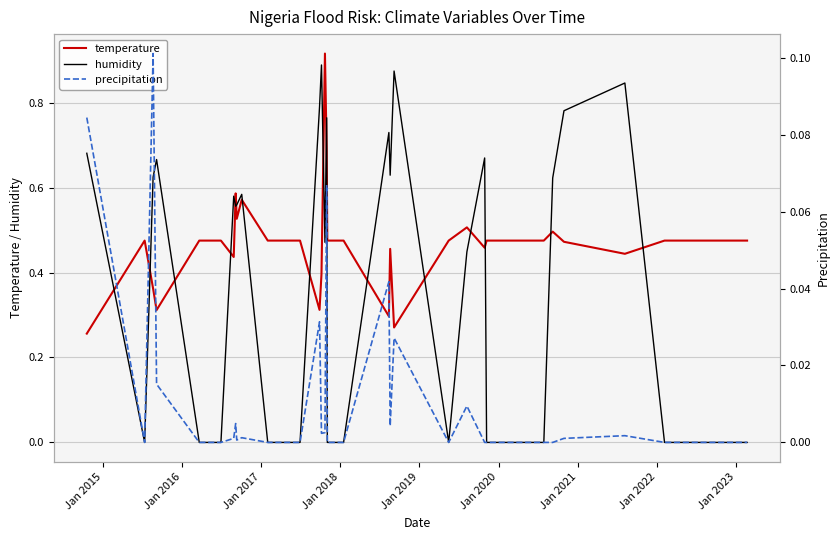

How many temperature values are between 0 and 1?

40